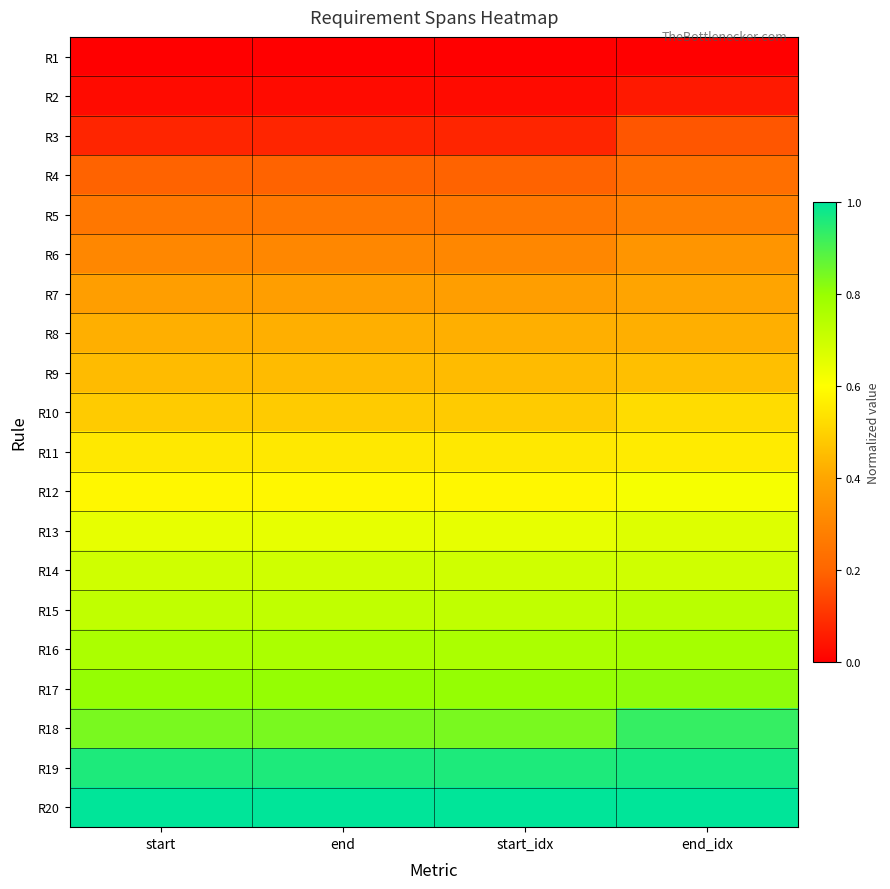

At how many categories does at least one series exceed 0?

4